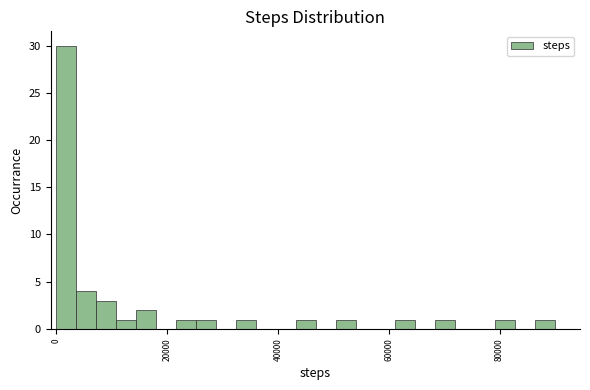

Around what value on the x-axis is the tallest bar? Give the approximate position of its centre, as read against the axis.

2000